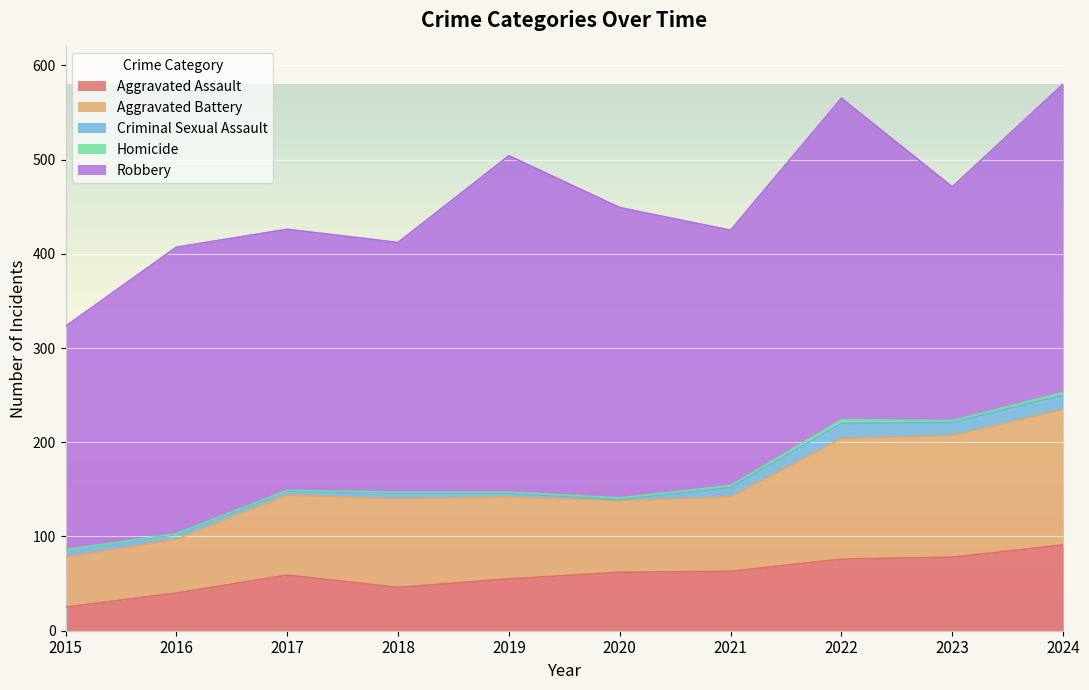

What are all the series names shown in the legend?

Aggravated Assault, Aggravated Battery, Criminal Sexual Assault, Homicide, Robbery